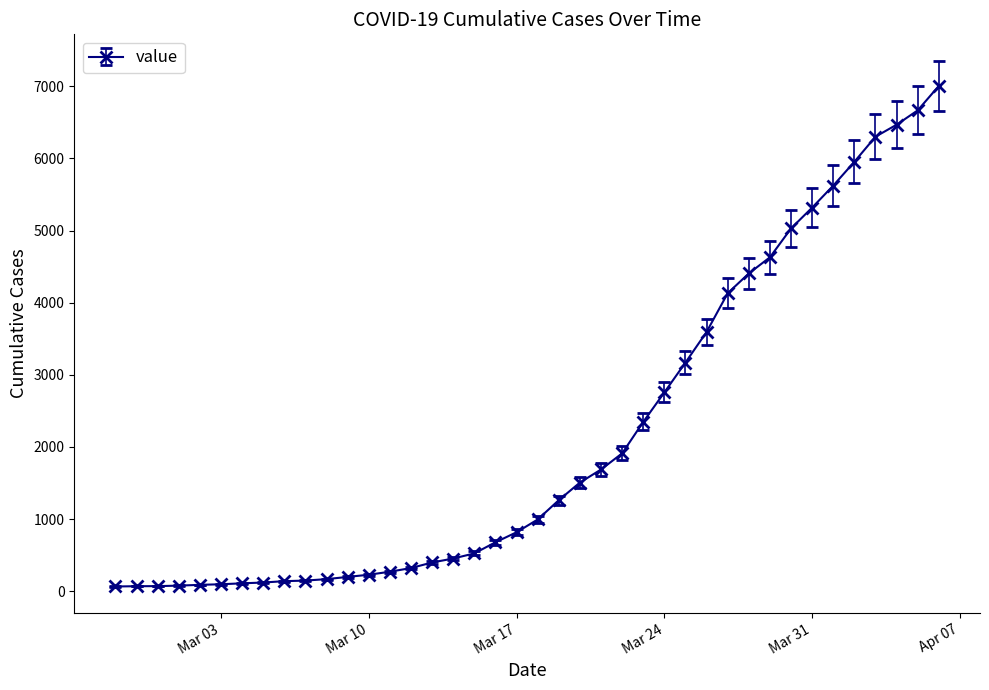

What is the difference between the maximum and second lowest values?

6936